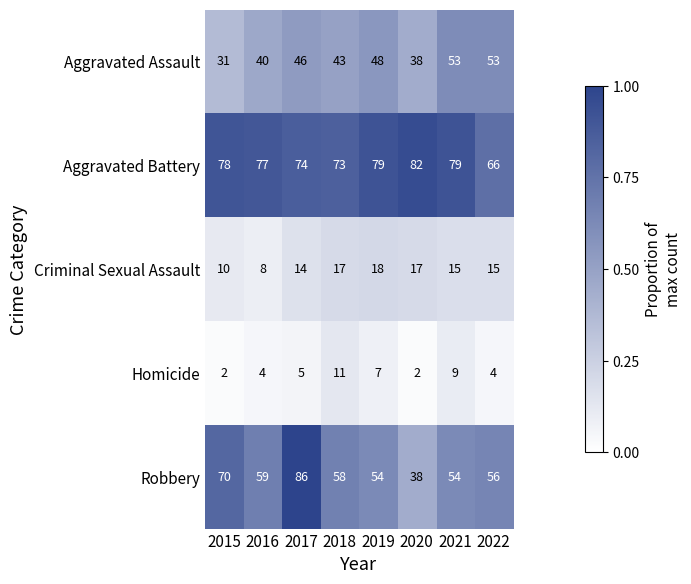

Rank the series by their maximum value, from lowest to highest.

Homicide, Criminal Sexual Assault, Aggravated Assault, Aggravated Battery, Robbery